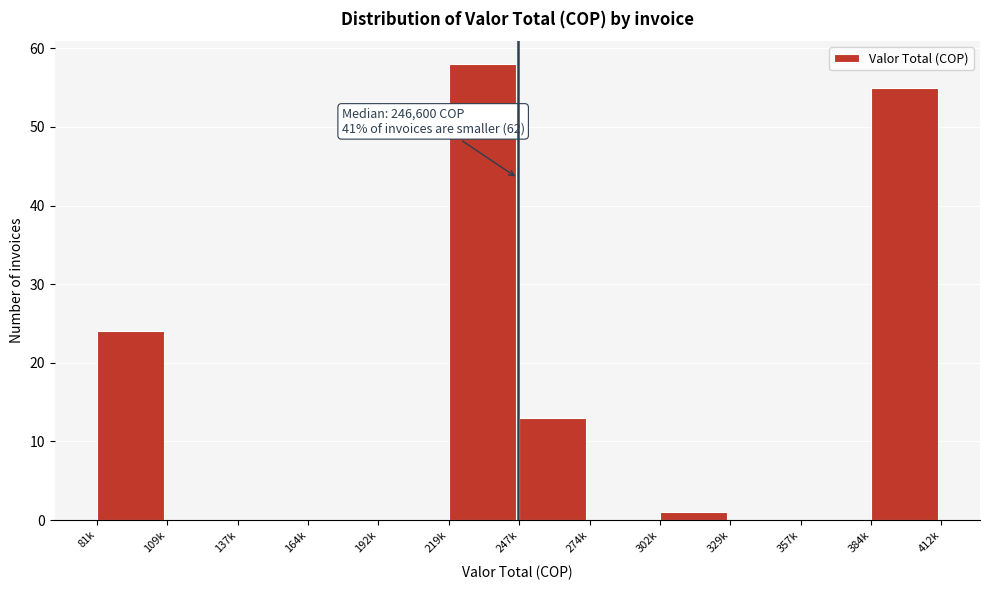

Reading left to right, what are all the values shown in this chart?

81k=24	109k=0	137k=0	164k=0	192k=0	219k=58	247k=13	274k=0	302k=1	329k=0	357k=0	384k=55